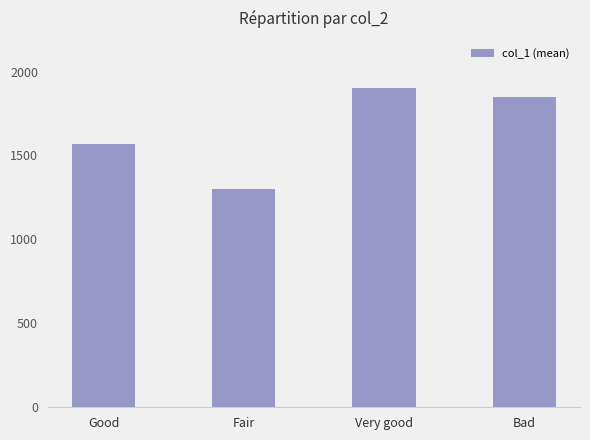

List the labels in order of value, smallest first.

Fair, Good, Bad, Very good